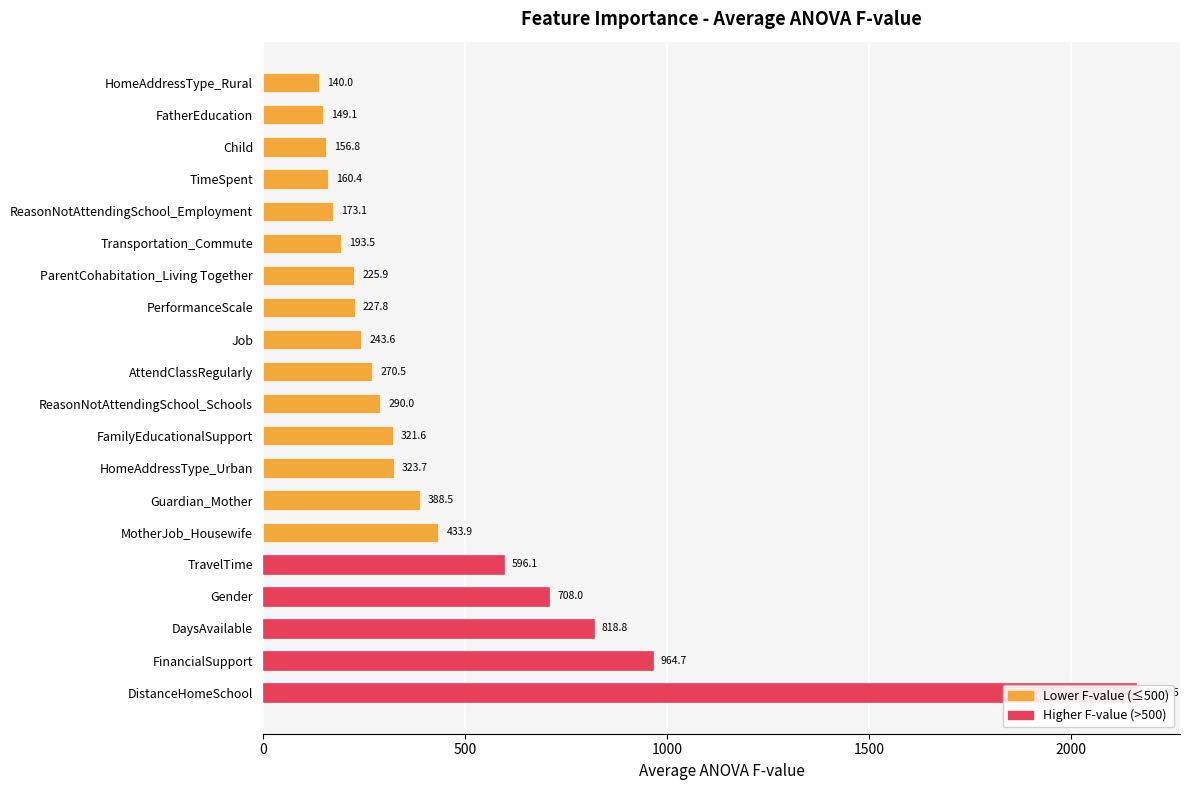

Does the chart contain any negative values?

No